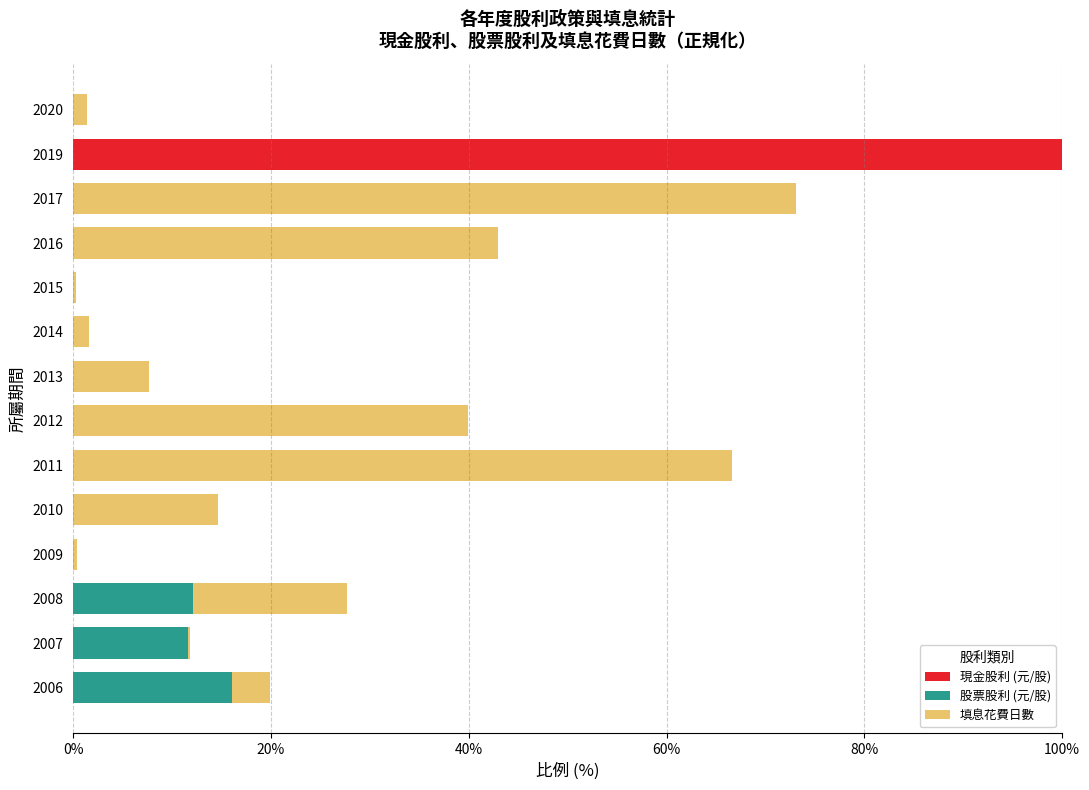

What is the sum of all 現金股利 (元/股) values?

100.0